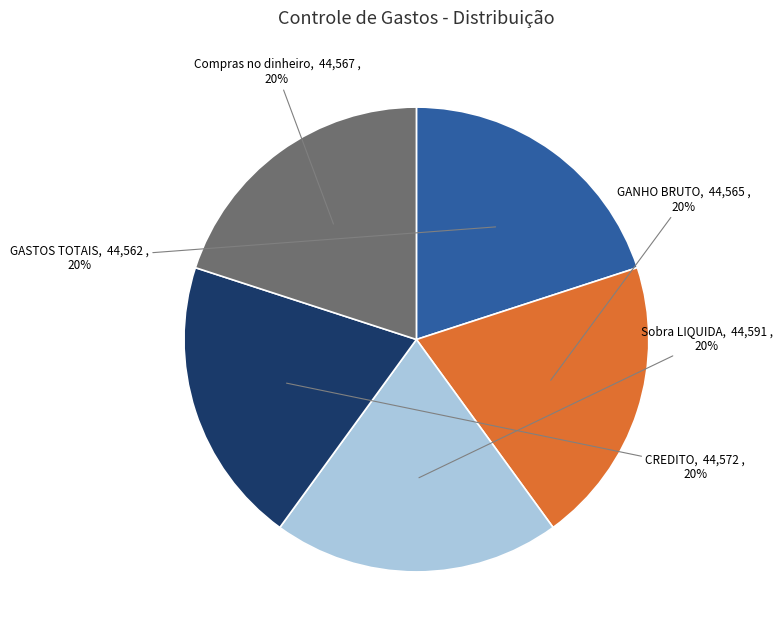

What is the total percentage of Compras no dinheiro and CREDITO?

40.0%